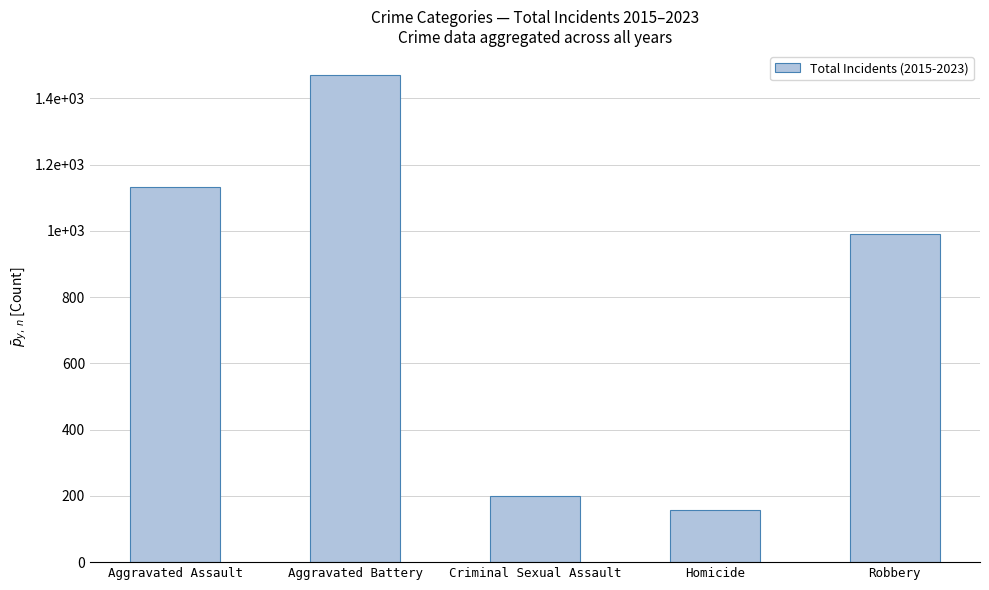

What position from the left is Criminal Sexual Assault?

3